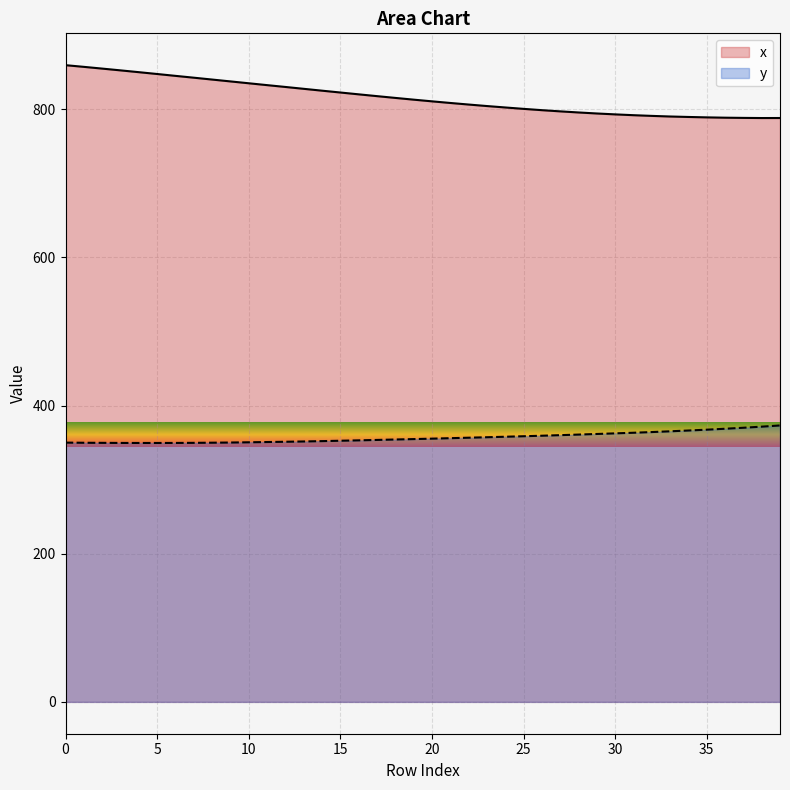

What is the greatest value displayed?

859.6